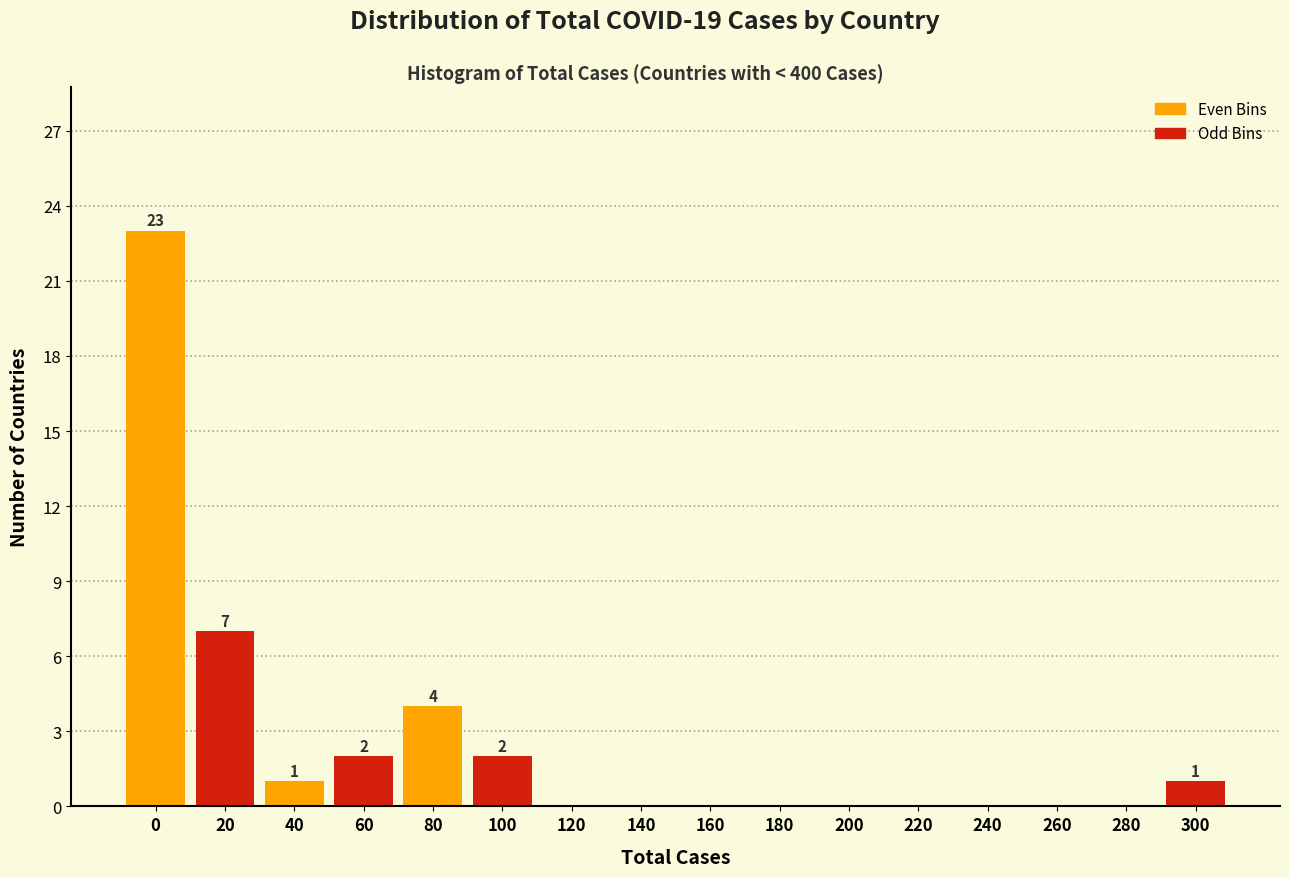

Reading left to right, extract all data points from this chart.

0=23	20=7	40=1	60=2	80=4	100=2	120=0	140=0	160=0	180=0	200=0	220=0	240=0	260=0	280=0	300=1